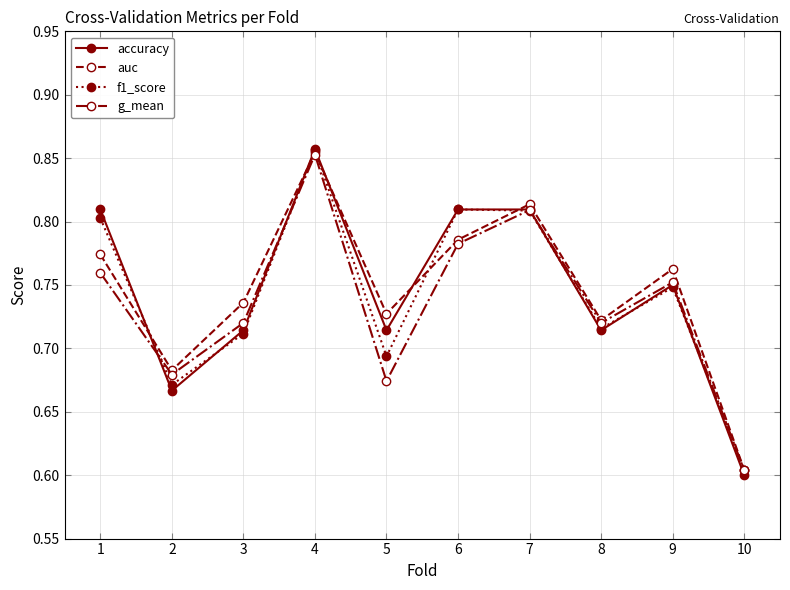

Is this an area chart (filled region under the line)?

No